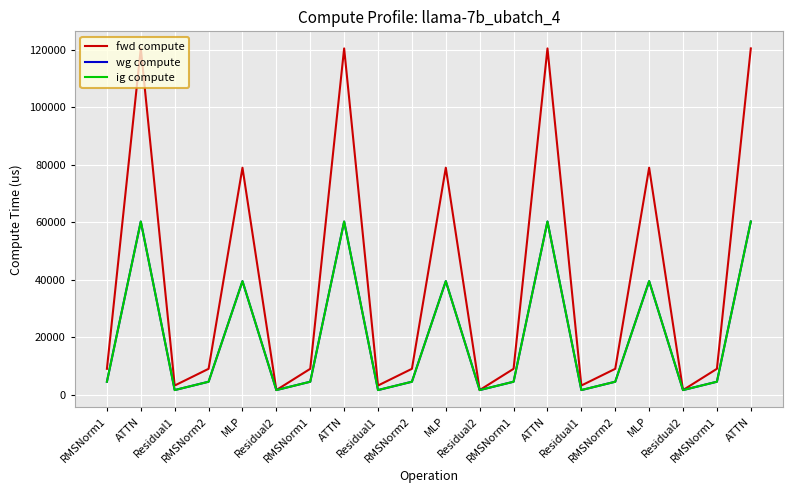

What is the greatest value displayed?

120523.0